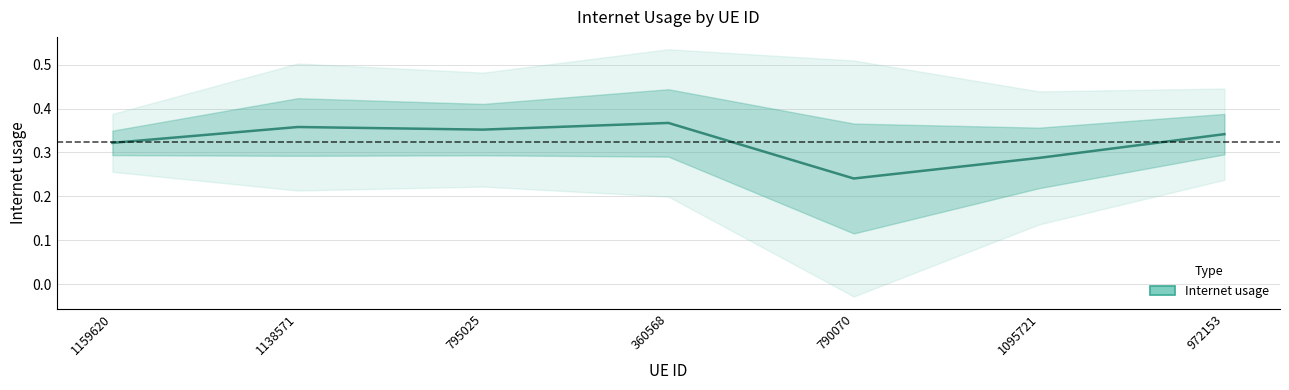

Rank the categories by value from lowest to highest.

790070, 1095721, 1159620, 972153, 795025, 1138571, 360568